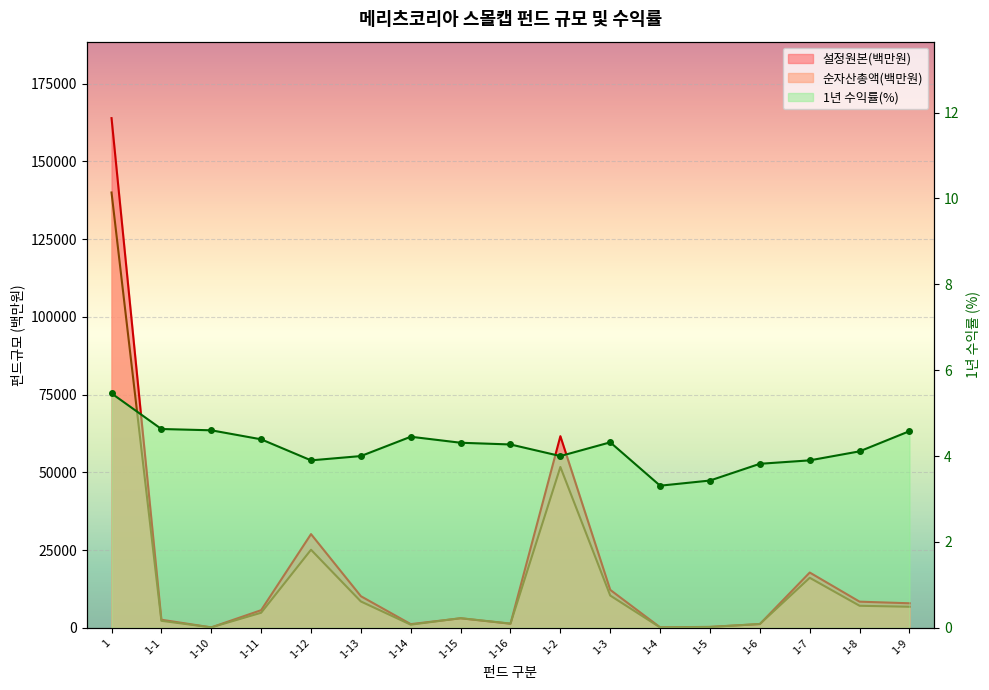

True or false: 설정원본(백만원) has a value of 12207.0 at 1-3.

True